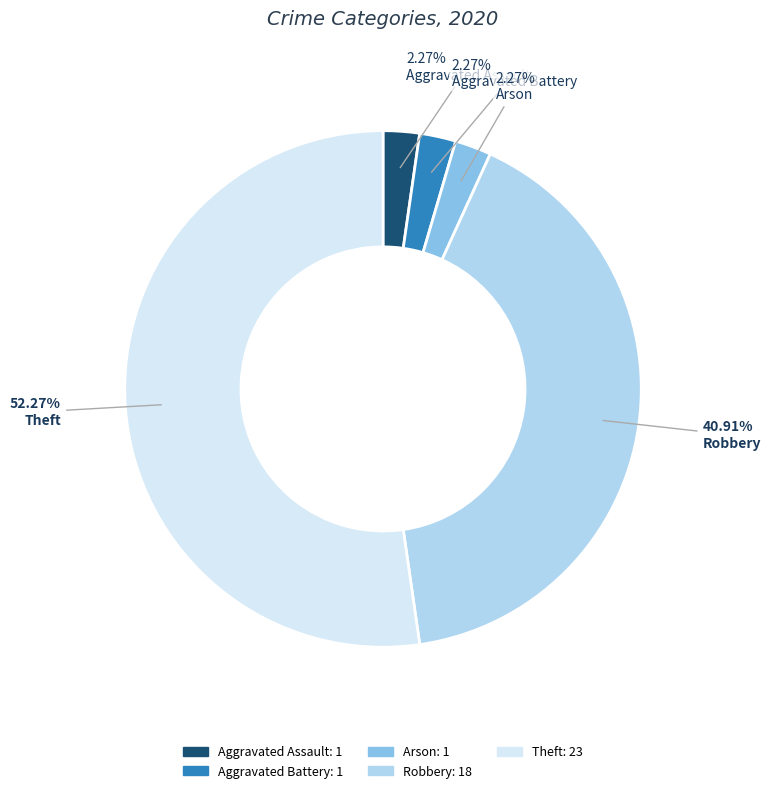

What percentage is the Theft slice, to the nearest percent?

52%